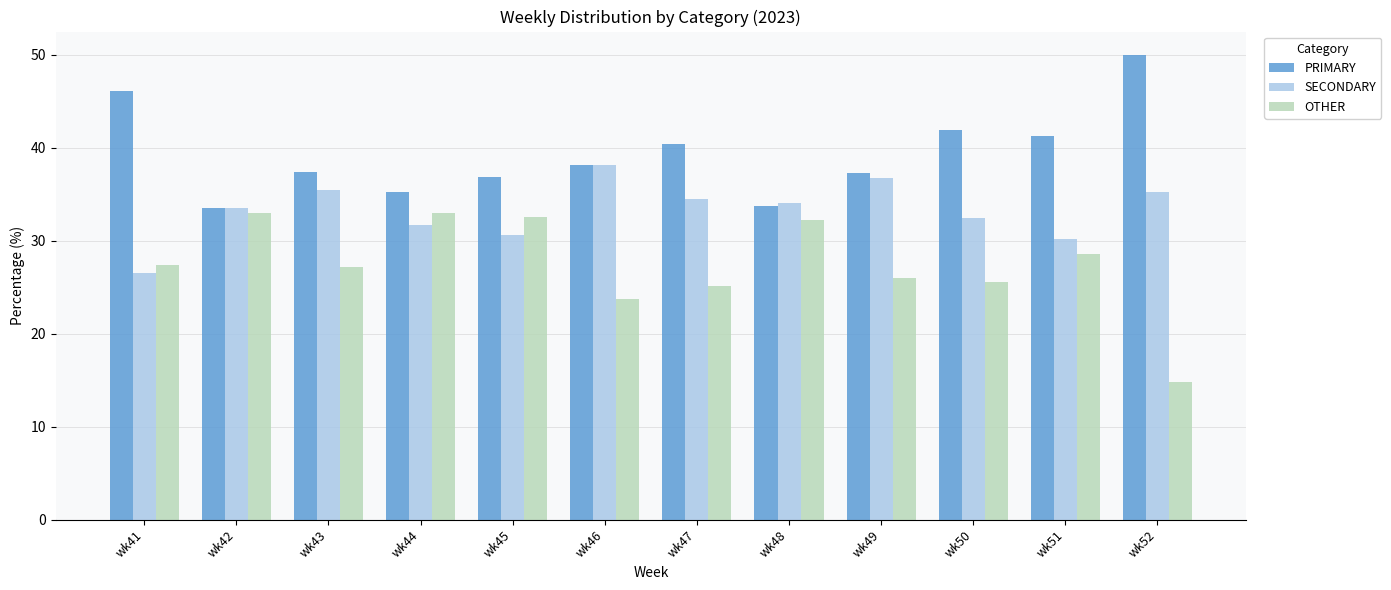

Rank the series by their average value, from highest to lowest.

PRIMARY, SECONDARY, OTHER